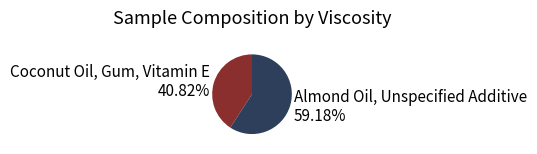

What is the smallest slice in the pie chart?

Coconut Oil, Gum, Vitamin E